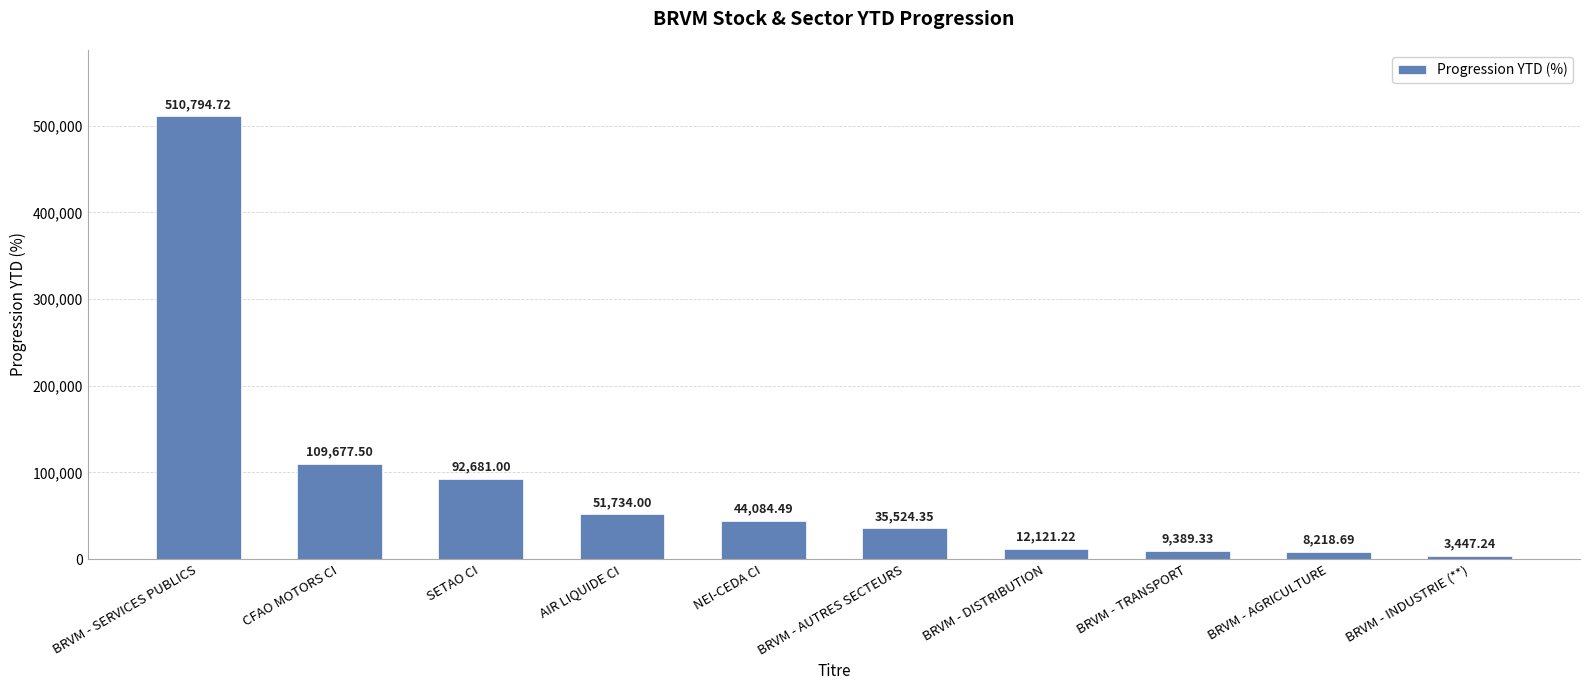

What is the label of the 7th bar from the left?

BRVM - DISTRIBUTION